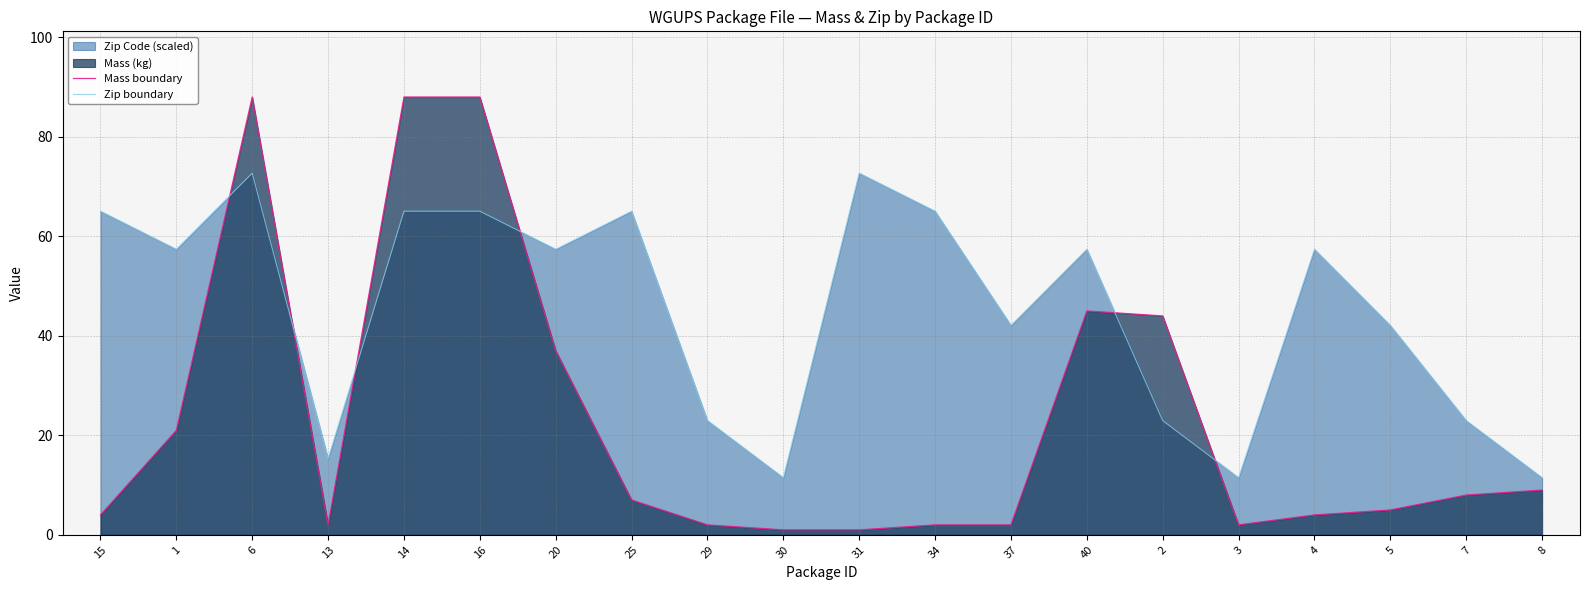

Reading left to right, transcribe all the data shown in this chart.

Mass boundary: 15=4.0	1=21.0	6=88.0	13=2.0	14=88.0	16=88.0	20=37.0	25=7.0	29=2.0	30=1.0	31=1.0	34=2.0	37=2.0	40=45.0	2=44.0	3=2.0	4=4.0	5=5.0	7=8.0	8=9.0
Zip boundary: 15=65.0	1=57.4	6=72.7	13=15.3	14=65.0	16=65.0	20=57.4	25=65.0	29=23.0	30=11.5	31=72.7	34=65.0	37=42.1	40=57.4	2=23.0	3=11.5	4=57.4	5=42.1	7=23.0	8=11.5